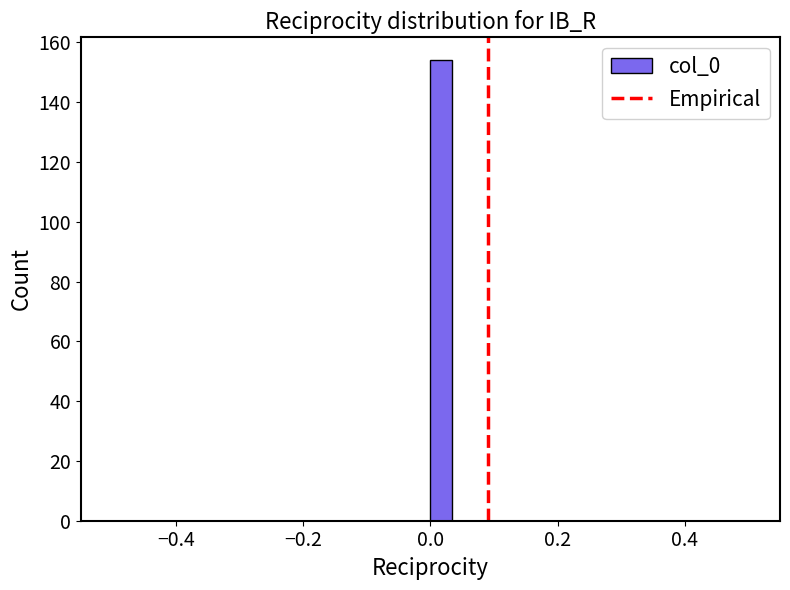

Read against the x-axis, roughly where is the centre of the tallest bar?

0.02